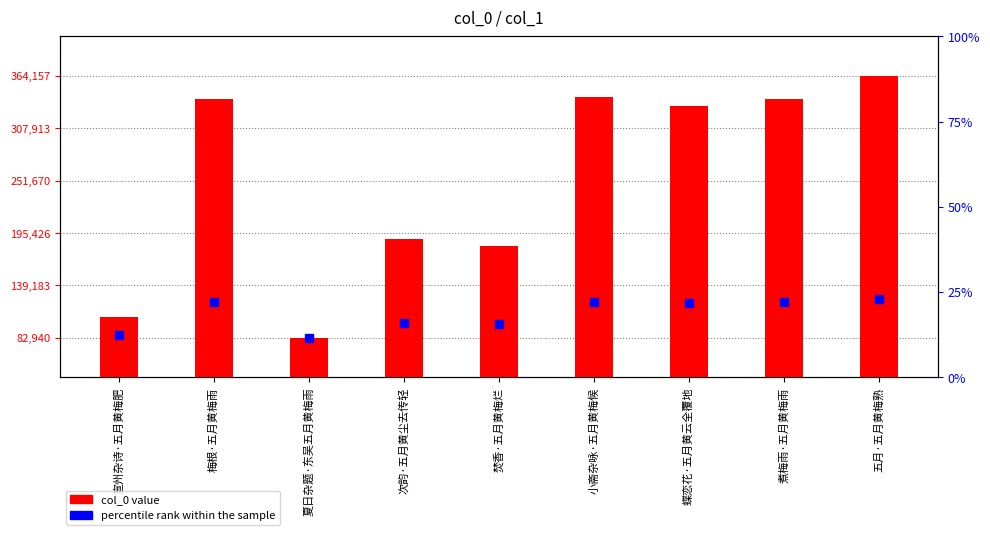

The value at 宣州杂诗·五月黄梅肥 is 139769. True or false?

False